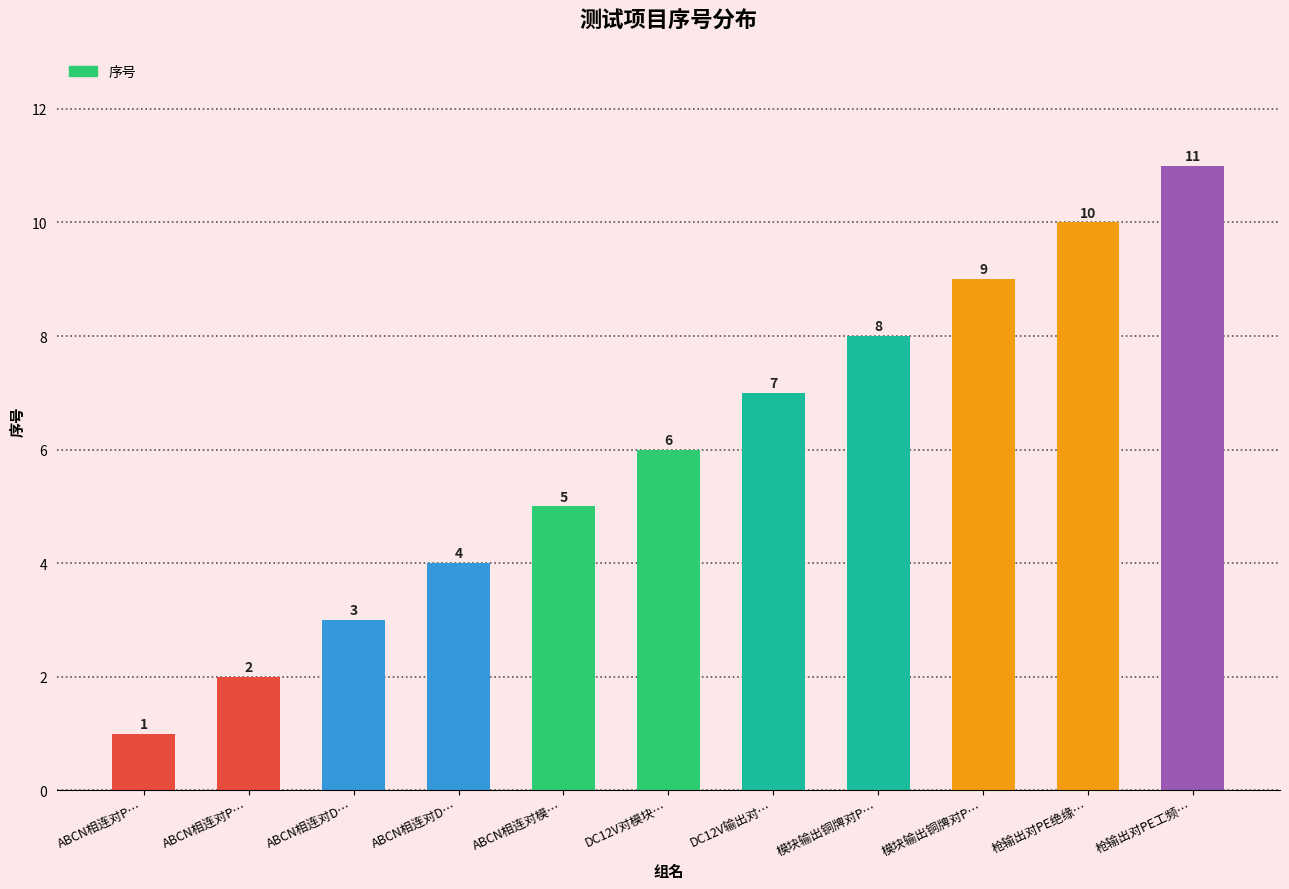

How many bars are there in total?

11